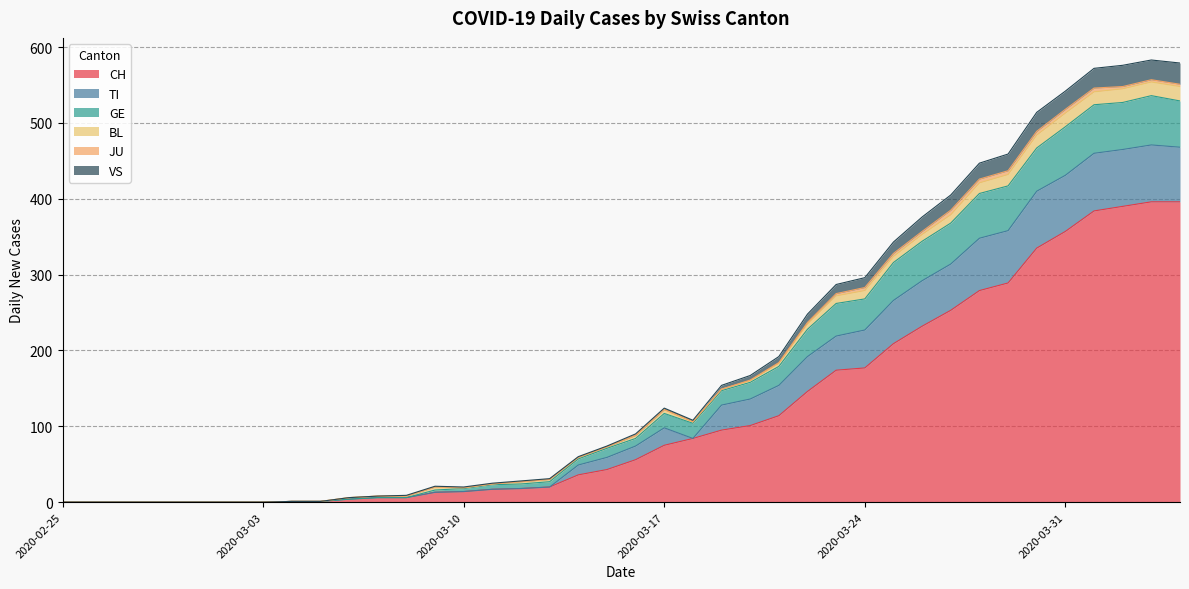

What is the highest value of the CH series?

396